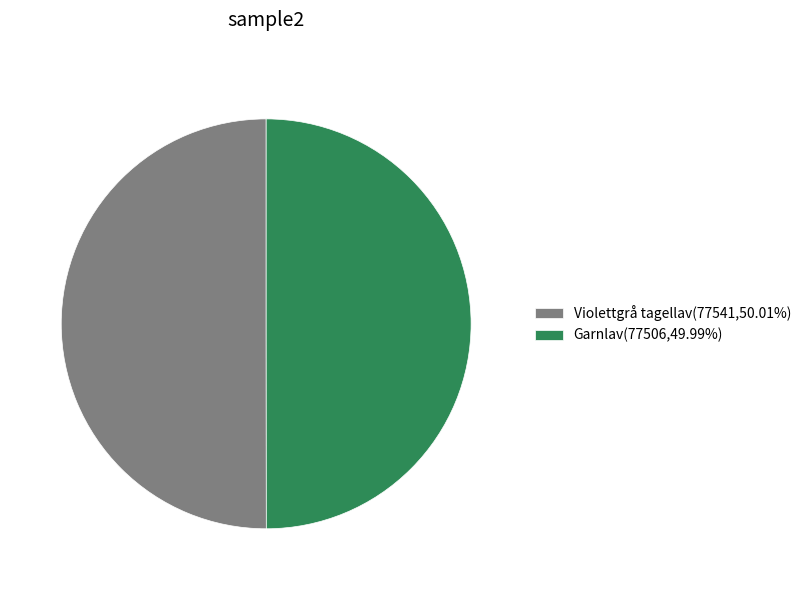

Approximately how many times larger is the value at Violettgrå tagellav(77541,50.01%) compared to Garnlav(77506,49.99%)?

1.0